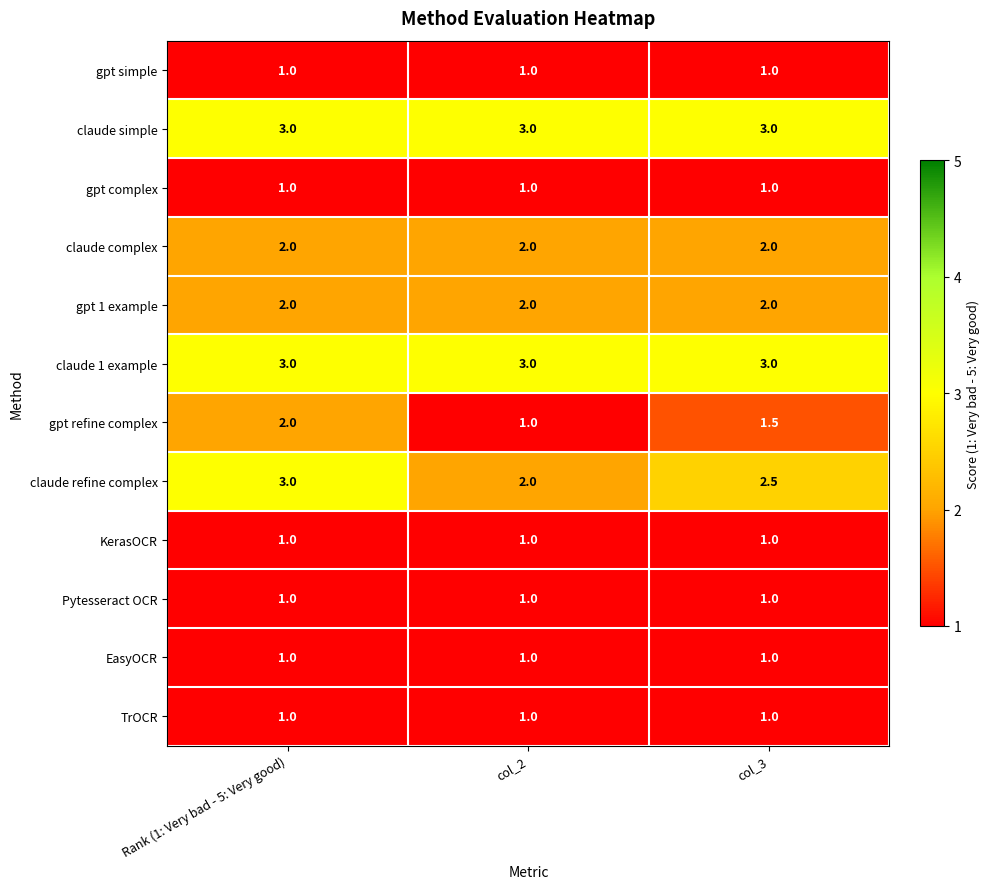

How many gpt refine complex values are between 1 and 2?

3